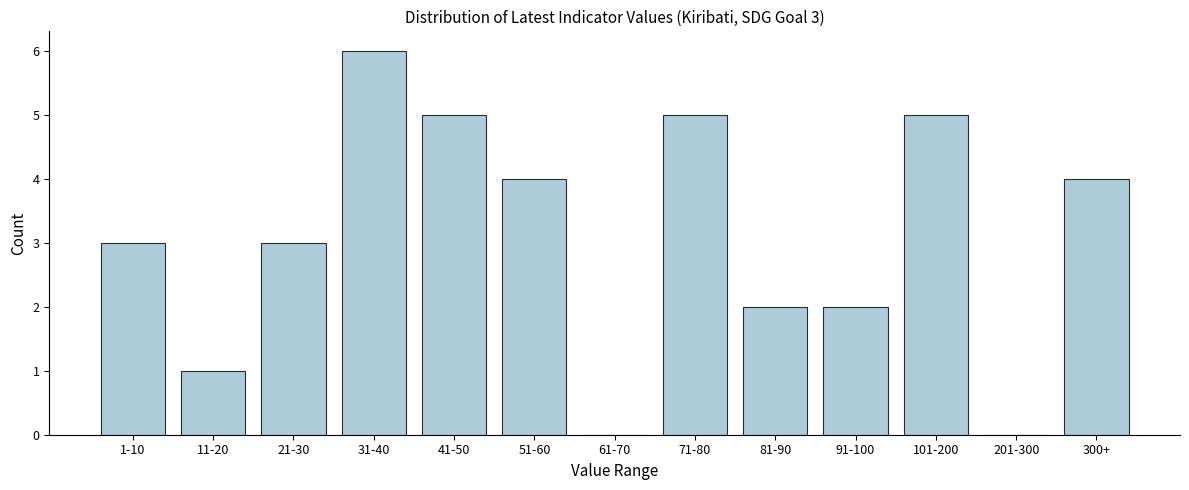

Reading left to right, list all the values displayed in this chart.

1-10=3	11-20=1	21-30=3	31-40=6	41-50=5	51-60=4	61-70=0	71-80=5	81-90=2	91-100=2	101-200=5	201-300=0	300+=4